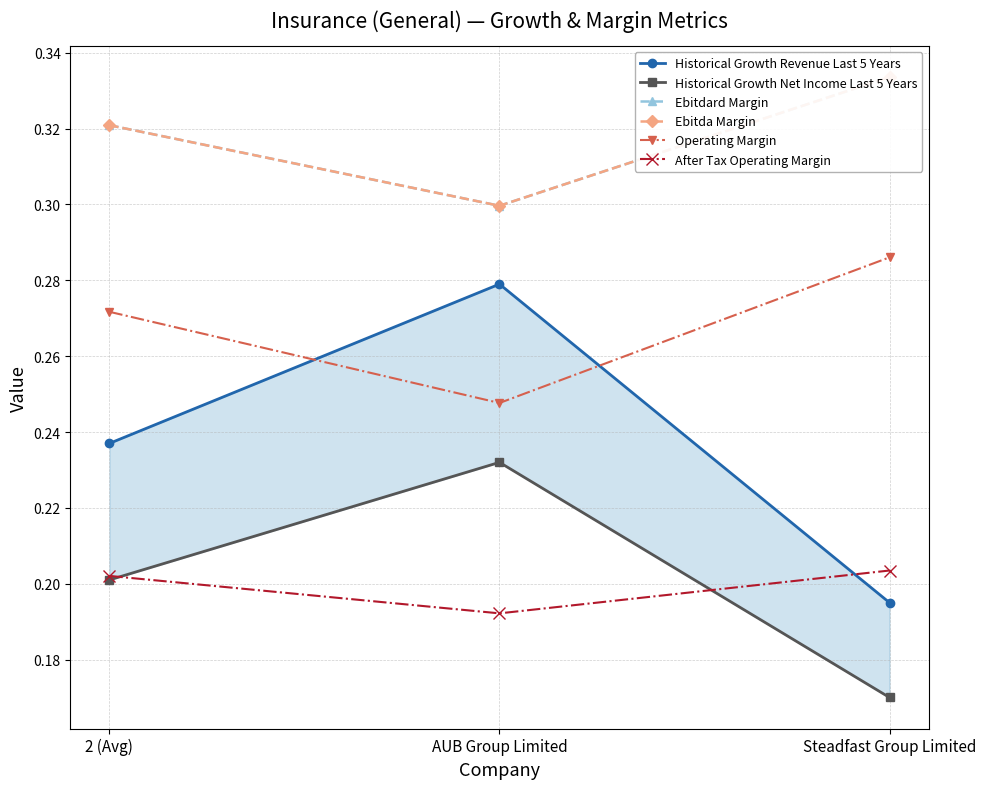

List the labels in order of Historical Growth Revenue Last 5 Years value, smallest first.

Steadfast Group Limited, 2 (Avg), AUB Group Limited